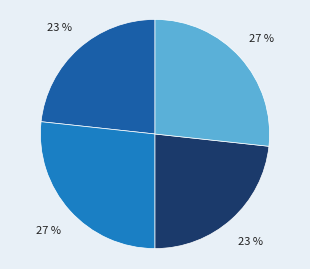

To the nearest percent, what is the average slice percentage?

25%